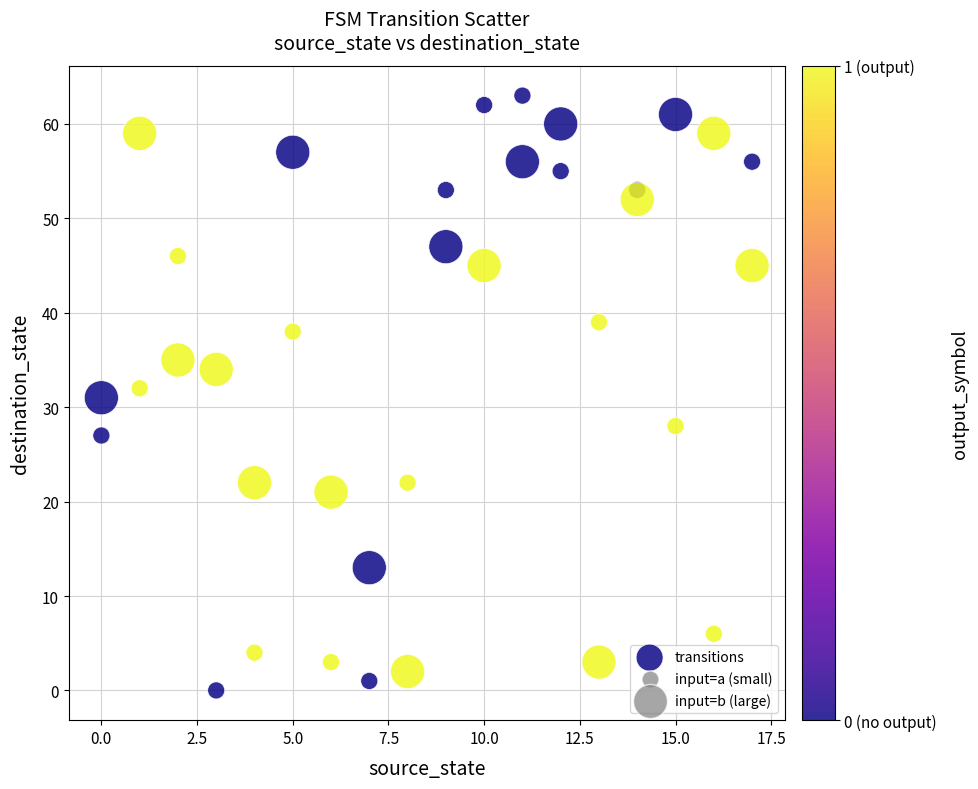

What is the range of X values (max minus min)?

17